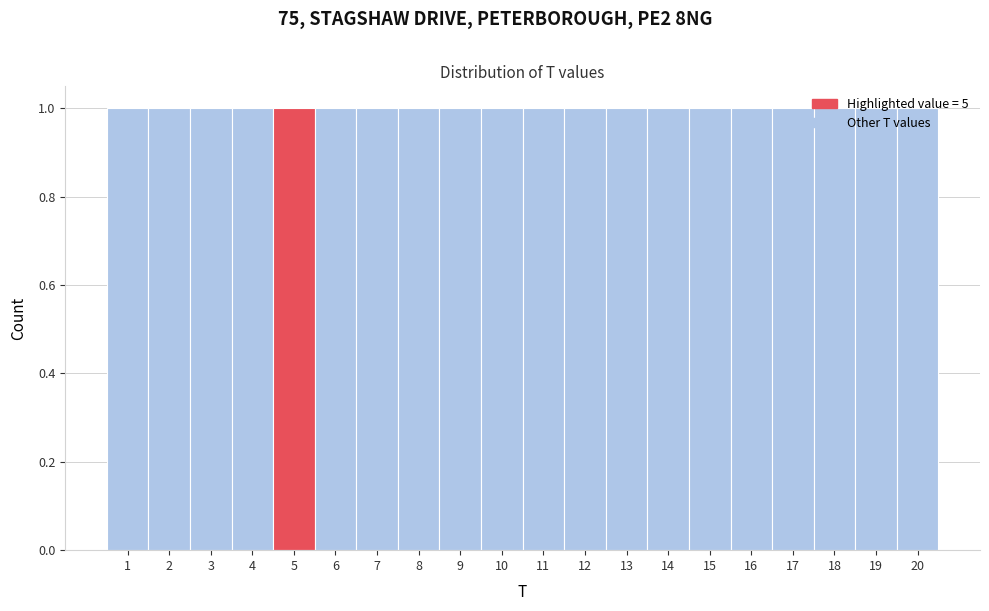

How tall is the bar that spans 18.5 to 19.5 on the x-axis? The values are not printed on the chart, so give them approximately, as read against the axis.

1